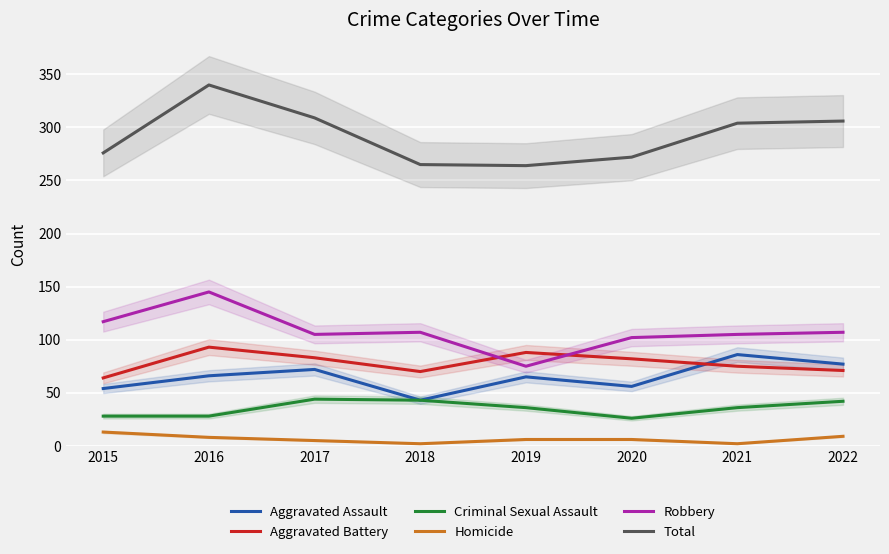

What is the value of the Criminal Sexual Assault point at the 8th from the left?

42